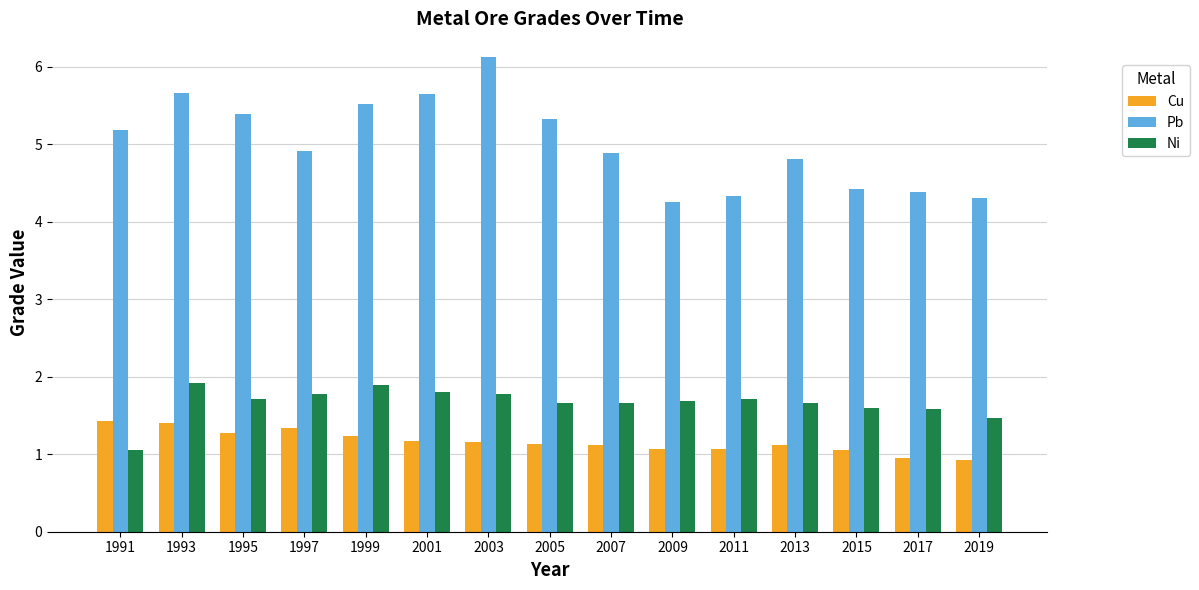

What is the approximate value of Cu at 2005?

1.1